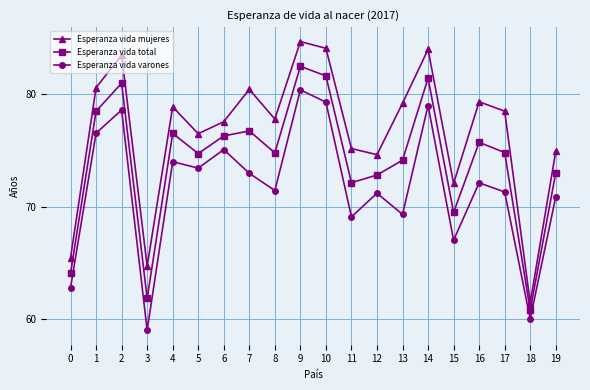

Which series has the widest spread of values?

Esperanza vida mujeres